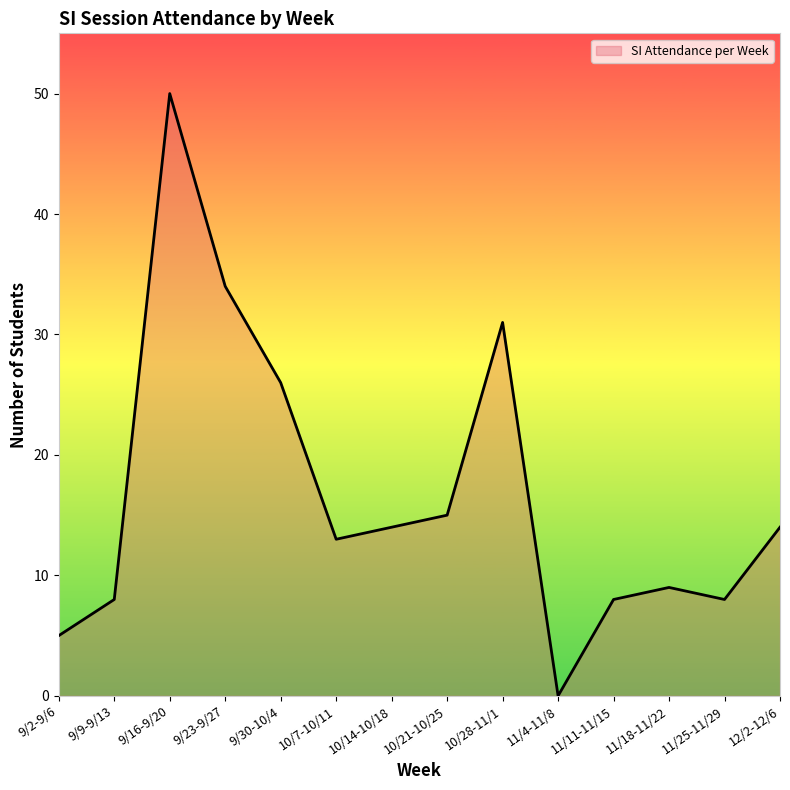

What is the difference between the maximum and minimum values?

50